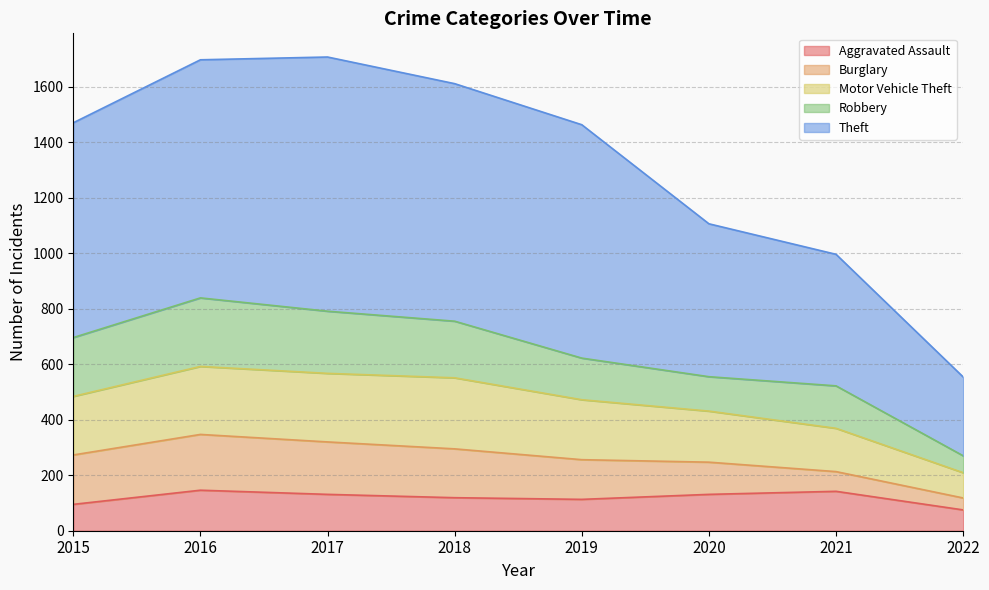

What is the highest value of the Aggravated Assault series?

146